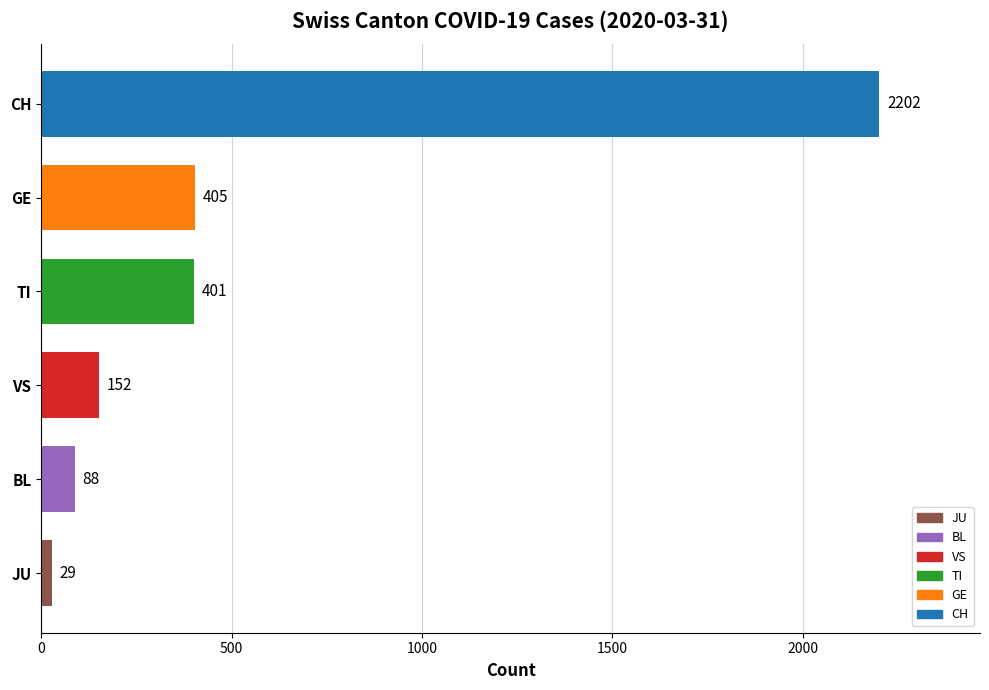

Does the chart contain any negative values?

No